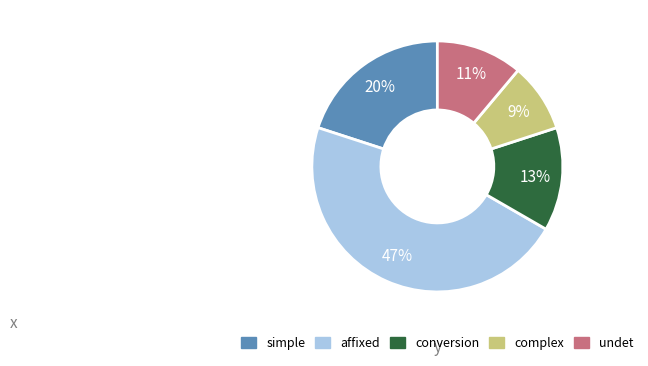

Do conversion and complex together represent more than half of the pie?

No